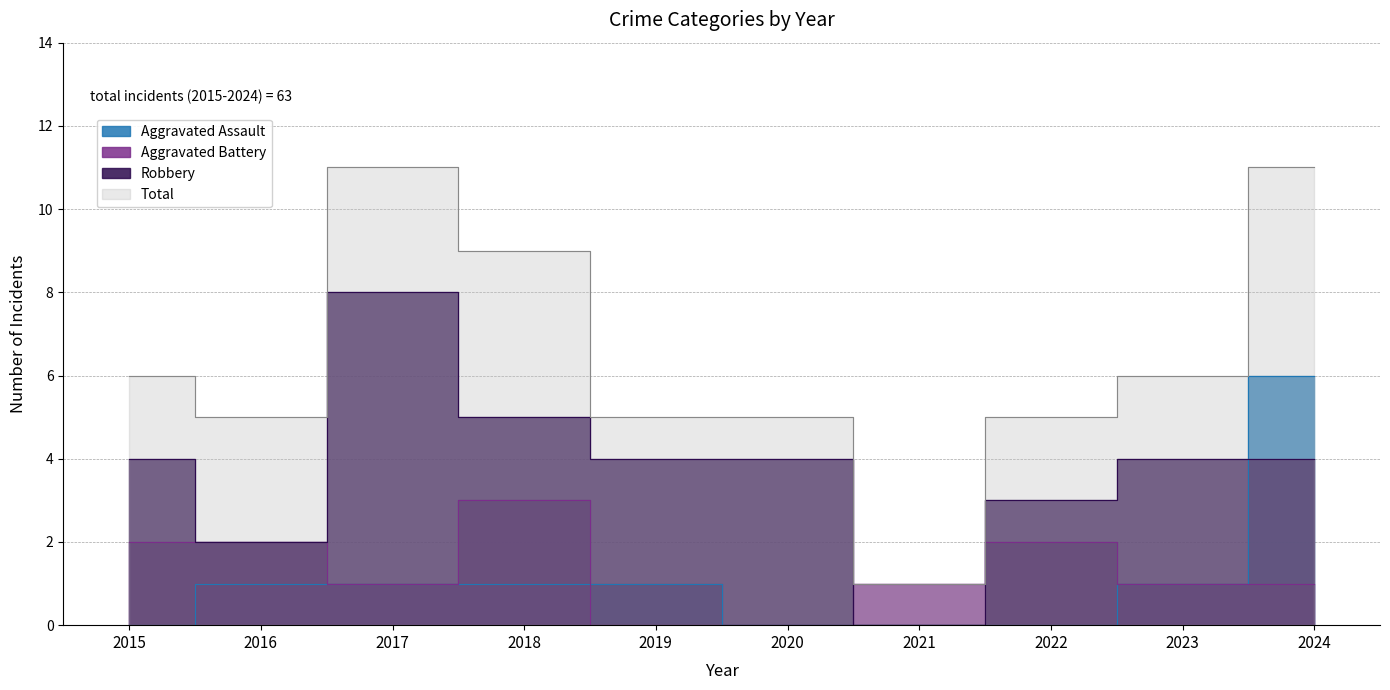

What is the value of the Total point at the 7th from the left?

1